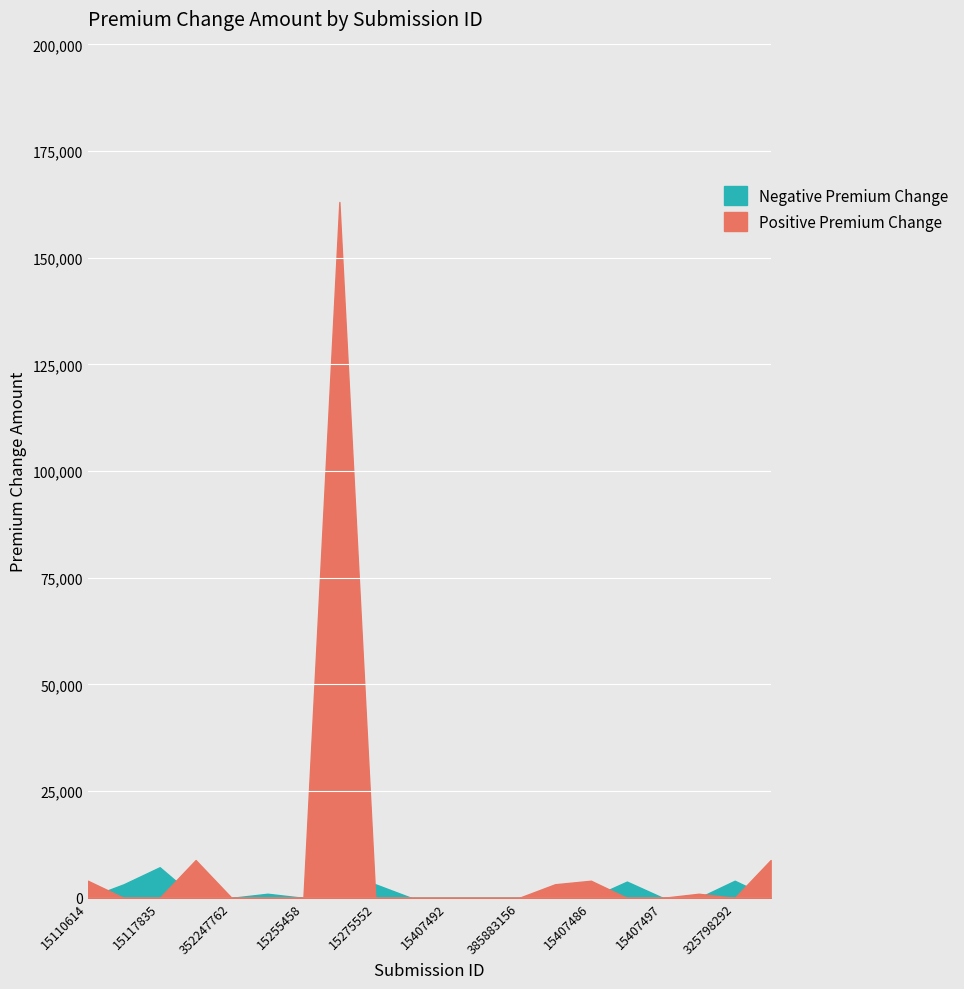

Reading right to left, list all the values displayed in this chart.

Positive Premium Change: 8855	0	959	0	0	4008	3184	0	0	0	0	0	163081	0	0	0	8856	0	0	4008
Negative Premium Change: 0	4008	0	0	3807	0	0	0	0	0	0	3184	0	0	959	0	0	7171	3185	0